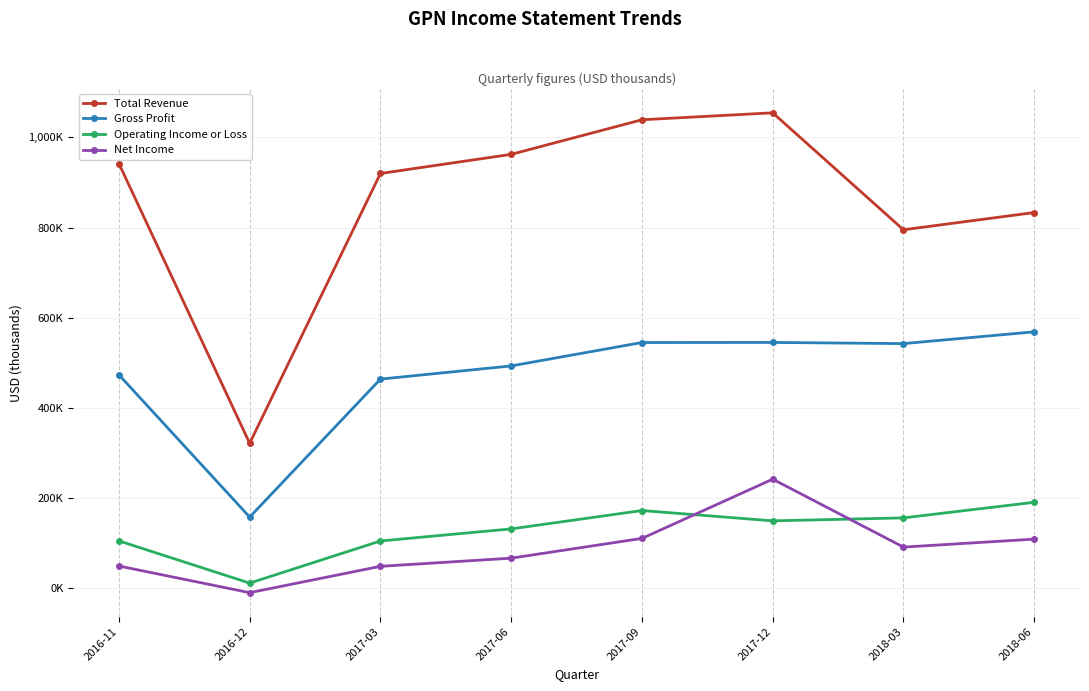

In Total Revenue, how many points are higher than both neighbors (excluding endpoints)?

1